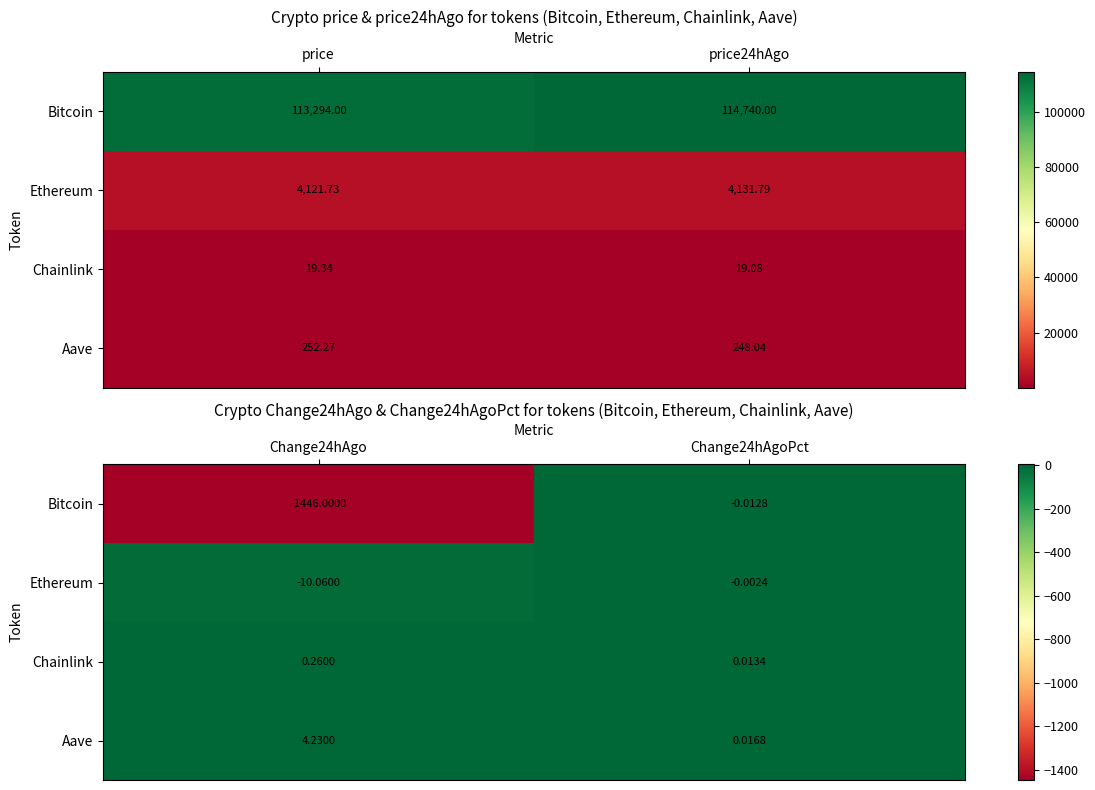

At which category is the sum across all series the highest?

Change24hAgoPct